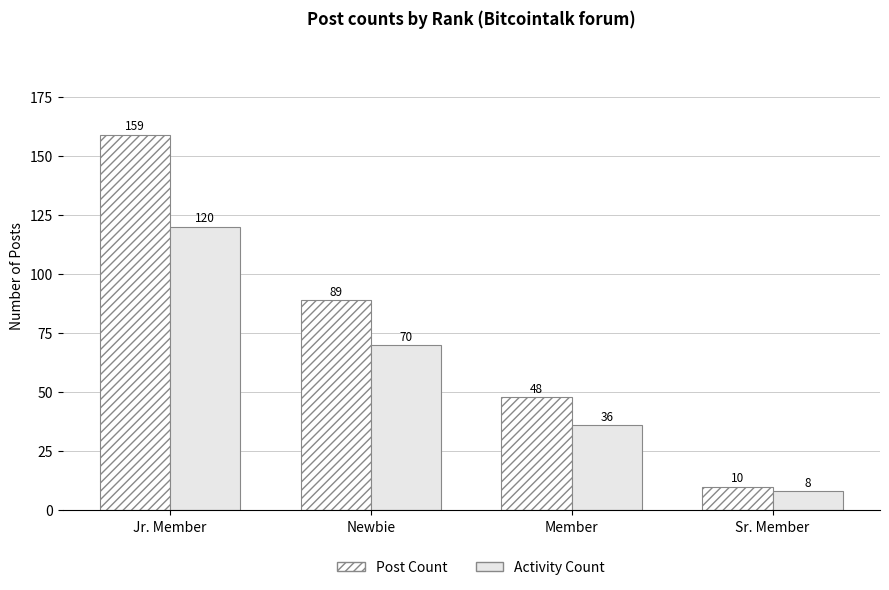

How many bars are there in each group?

2